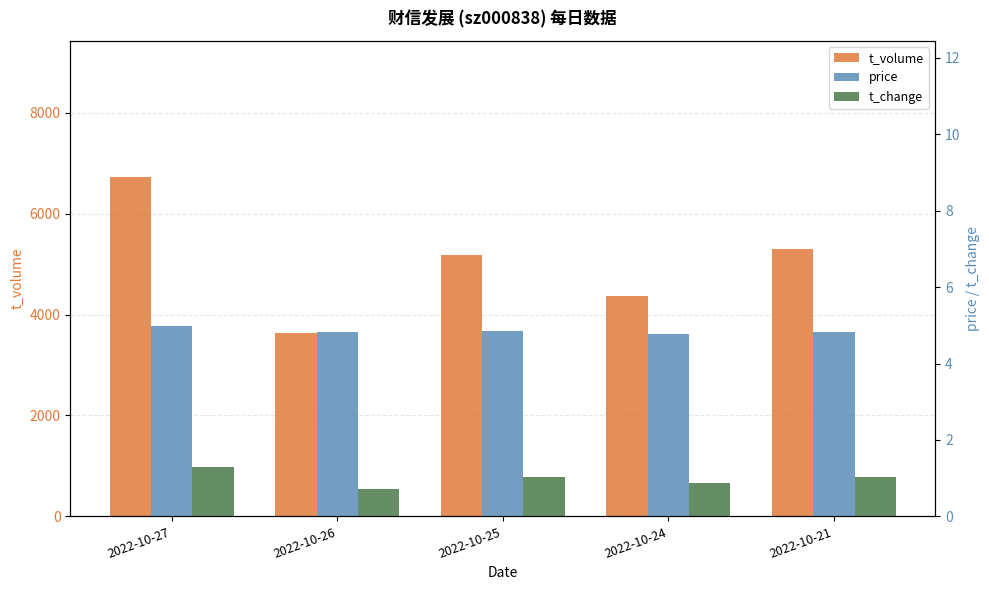

True or false: price has a value of 1.5 at 2022-10-25.

False